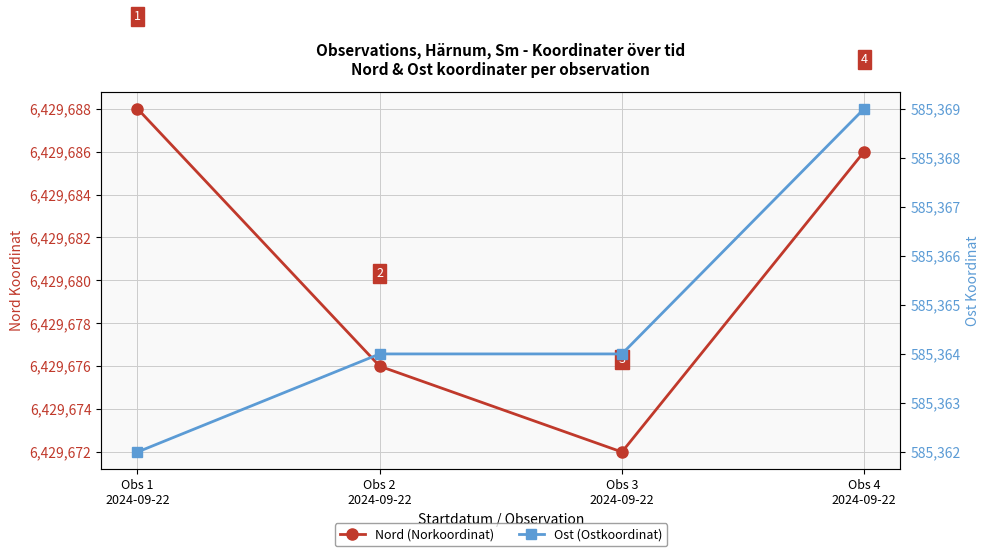

What is the difference between the Nord (Norkoordinat) values at Obs 3
2024-09-22 and Obs 2
2024-09-22?

4